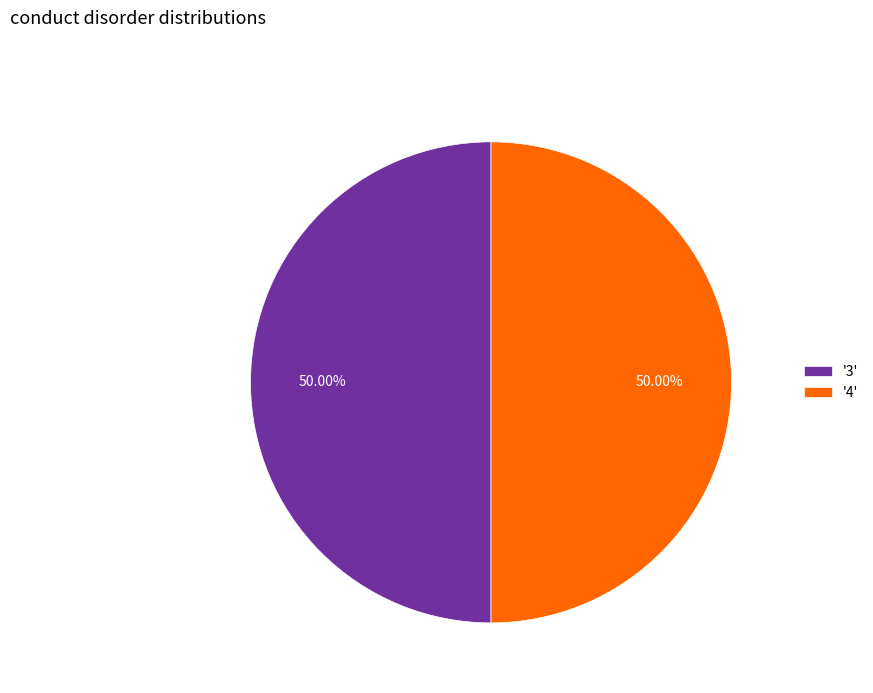

To the nearest percent, what is the difference between the largest and smallest slice percentages?

0%